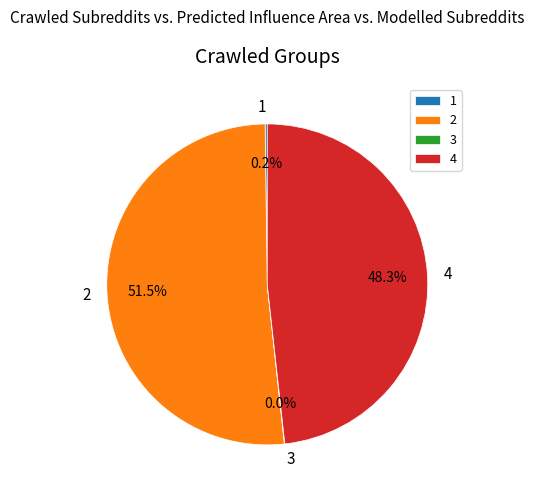

Which slice represents more than half of the pie?

2